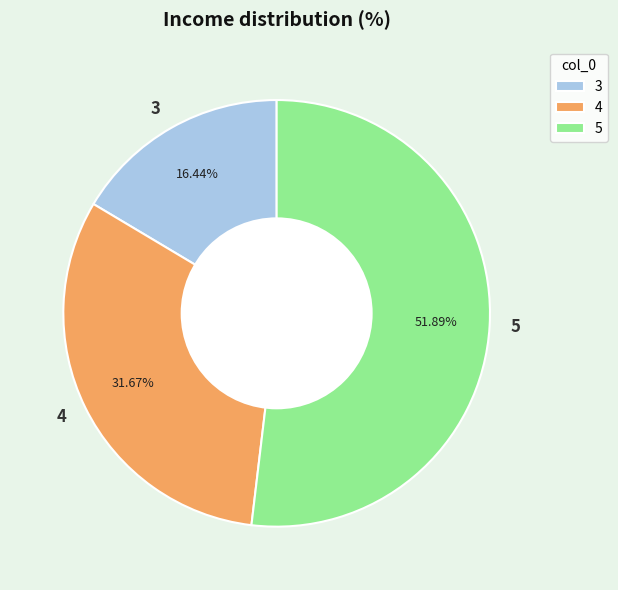

Does 5 account for over 50% of the chart?

Yes